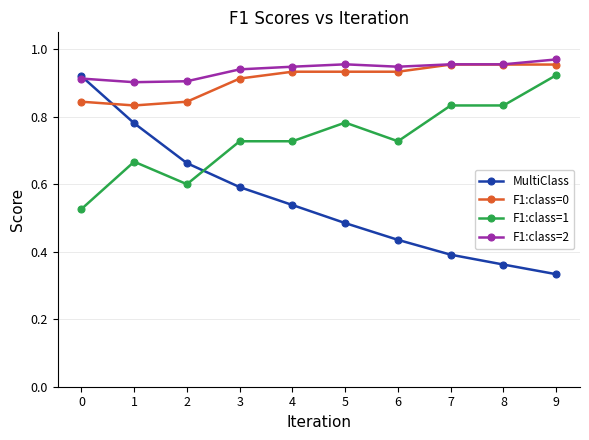

How many times do MultiClass and F1:class=0 cross each other?

1